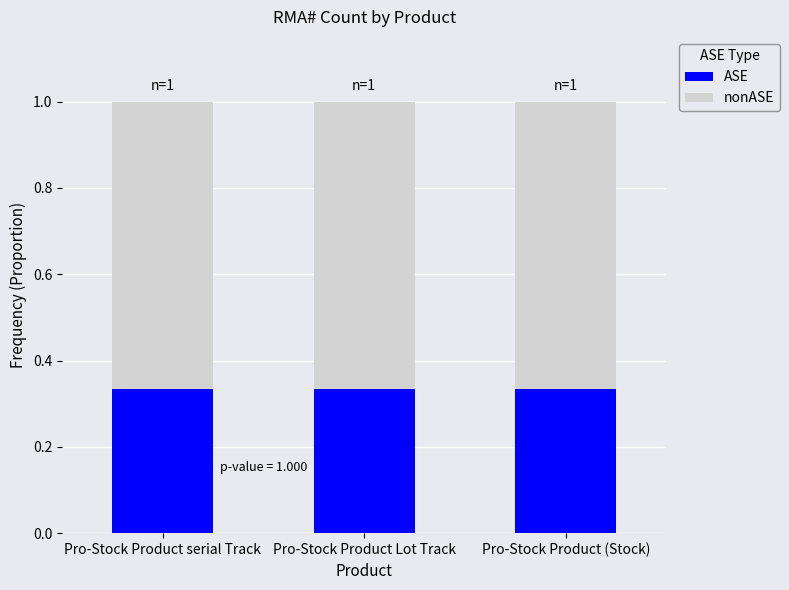

What is the sum of all ASE values?

1.0